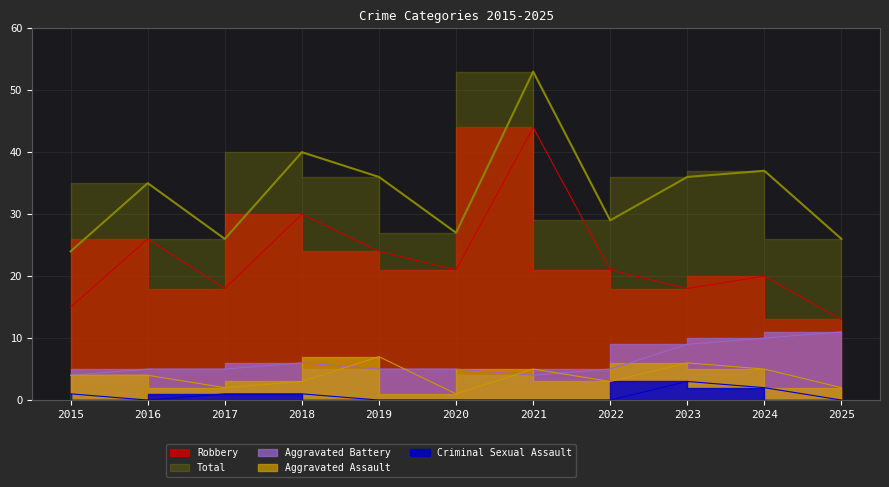

What is the lowest value of the Robbery series?

13